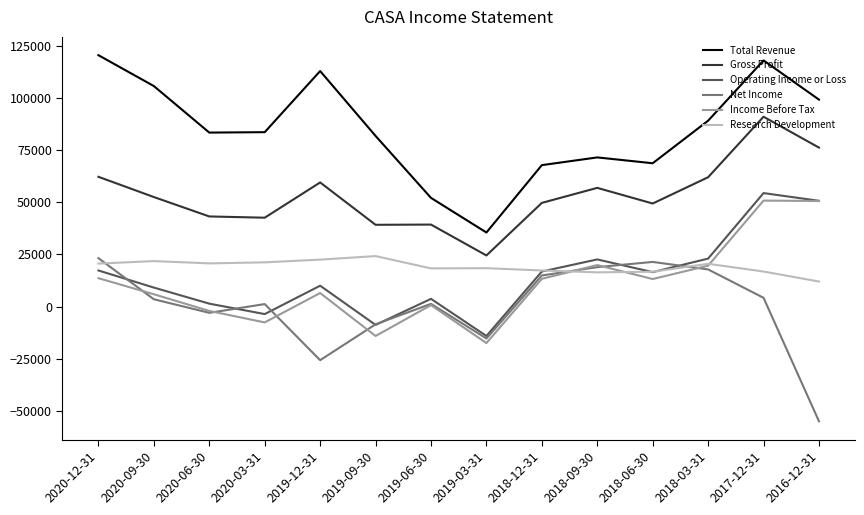

What is the sum of the Operating Income or Loss values at 2018-12-31 and 2018-03-31?

39800